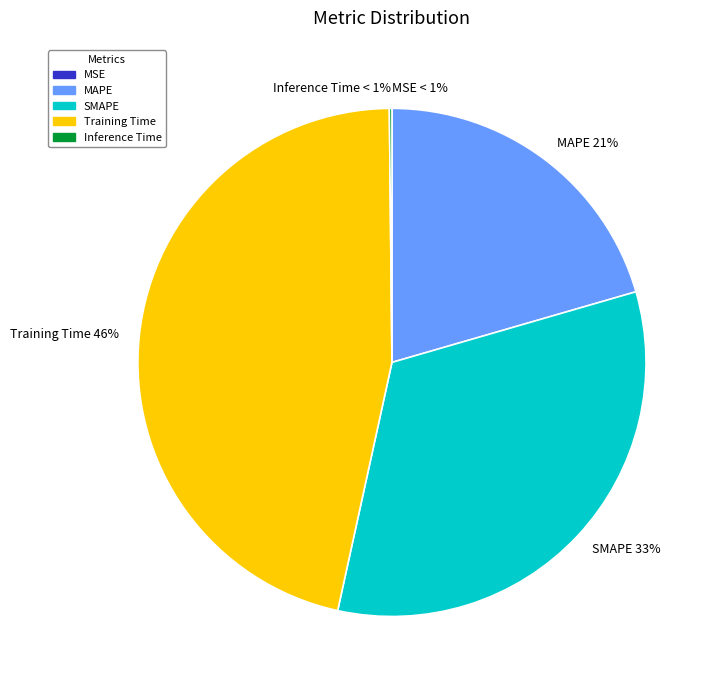

Which slice is the smallest?

MSE